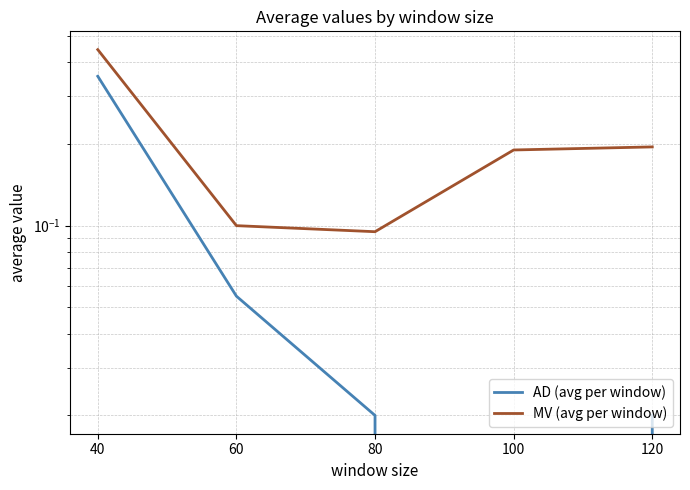

How many data points in AD (avg per window) are above 0?

4